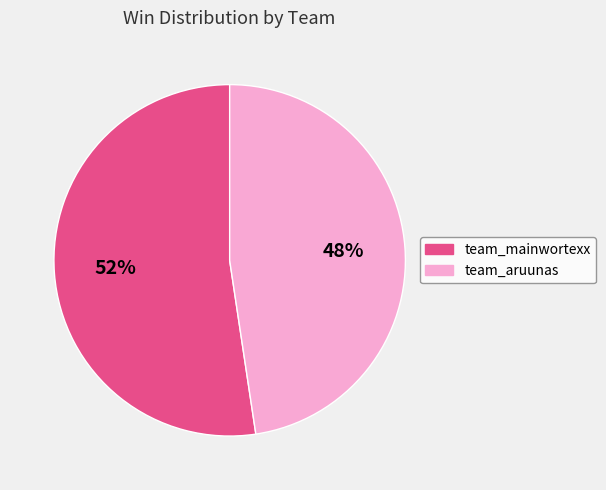

Does any single category account for the majority?

Yes